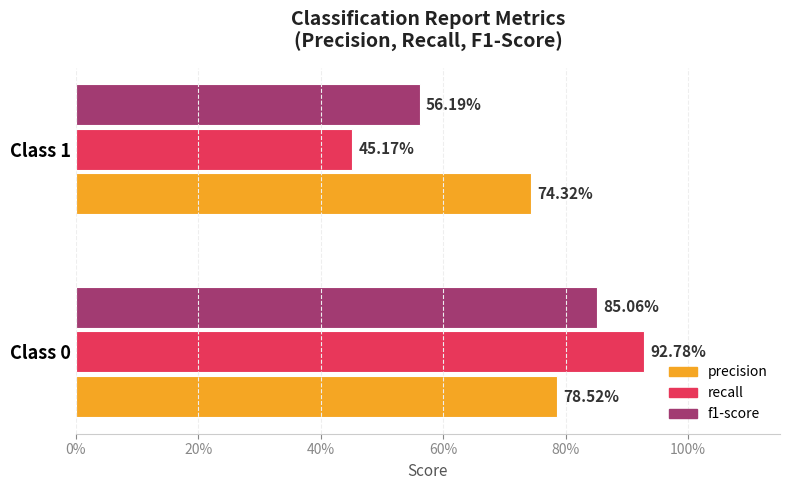

What is the minimum value for recall?

0.5